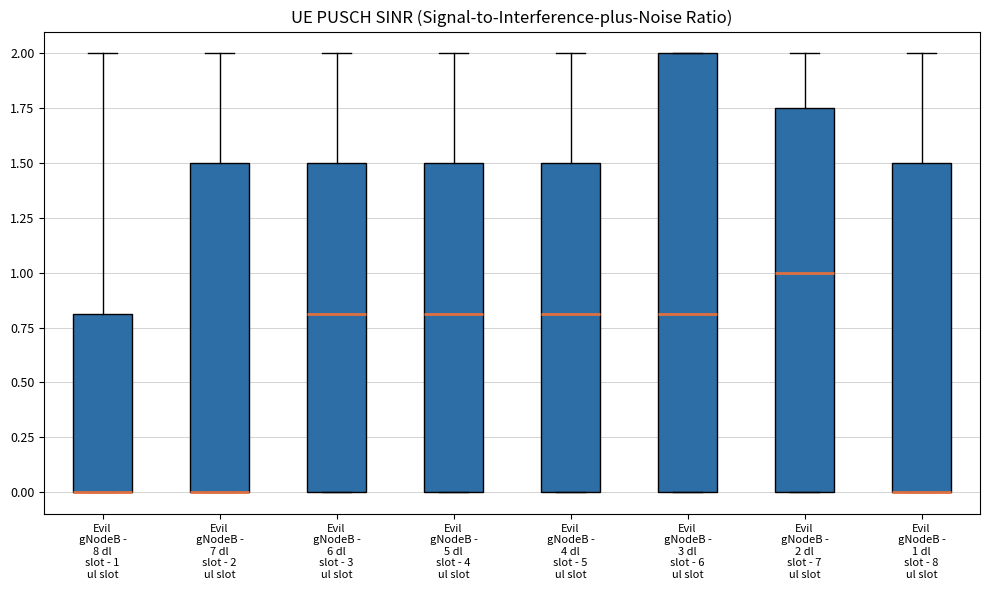

Reading left to right, read every box against the y-axis: the position of its median line, the range the box covers, and the ends of its whiskers. The values are not printed on the chart, so give them approximately, as read against the axis.

Evil gNodeB - 8 dl slot - 1 ul slot: median 0.00 (drawn on the box's lower edge), box 0.00 to 0.80, whiskers 0.00 to 2.00
Evil gNodeB - 7 dl slot - 2 ul slot: median 0.00 (drawn on the box's lower edge), box 0.00 to 1.50, whiskers 0.00 to 2.00
Evil gNodeB - 6 dl slot - 3 ul slot: median 0.80, box 0.00 to 1.50, whiskers 0.00 to 2.00
Evil gNodeB - 5 dl slot - 4 ul slot: median 0.80, box 0.00 to 1.50, whiskers 0.00 to 2.00
Evil gNodeB - 4 dl slot - 5 ul slot: median 0.80, box 0.00 to 1.50, whiskers 0.00 to 2.00
Evil gNodeB - 3 dl slot - 6 ul slot: median 0.80, box 0.00 to 2.00, whiskers 0.00 to 2.00
Evil gNodeB - 2 dl slot - 7 ul slot: median 1.00, box 0.00 to 1.75, whiskers 0.00 to 2.00
Evil gNodeB - 1 dl slot - 8 ul slot: median 0.00 (drawn on the box's lower edge), box 0.00 to 1.50, whiskers 0.00 to 2.00